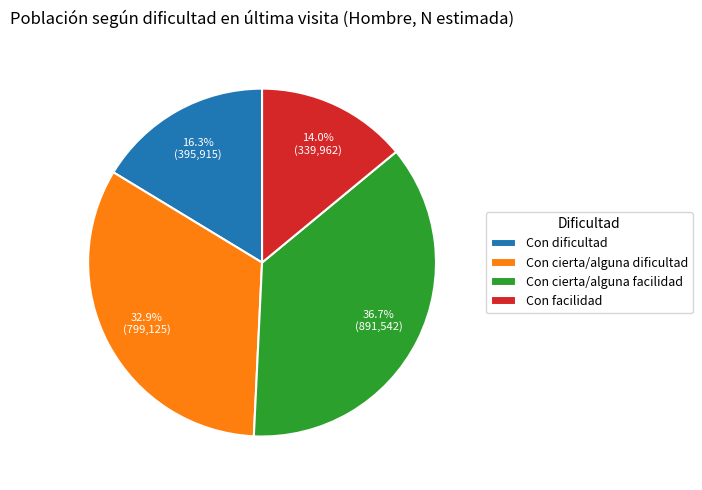

Is it true that Con cierta/alguna facilidad is 28% of the pie?

False